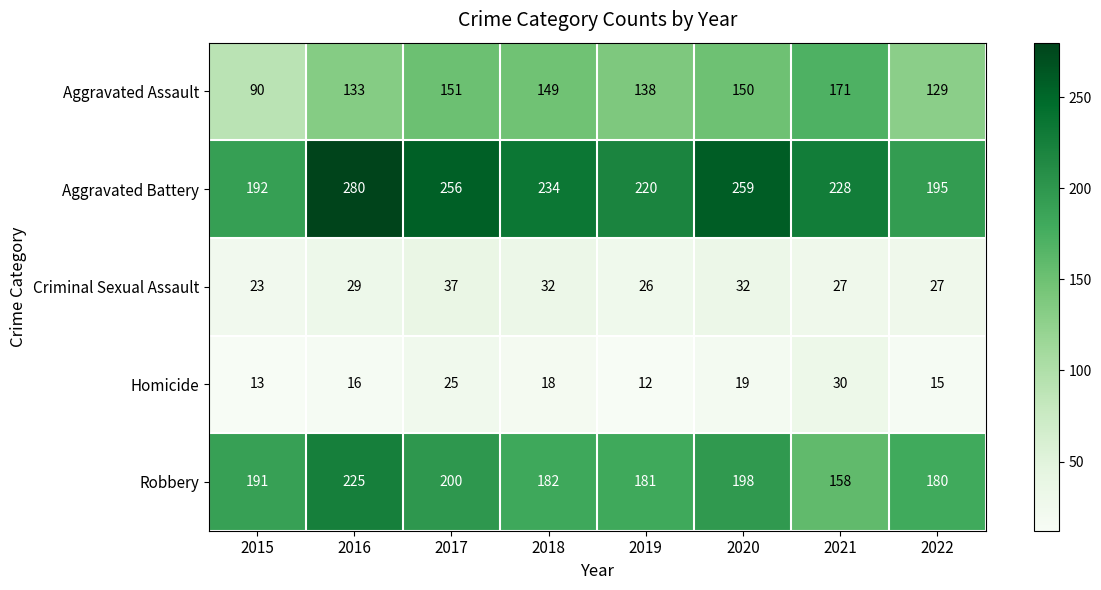

How many distinct data groups are displayed?

5